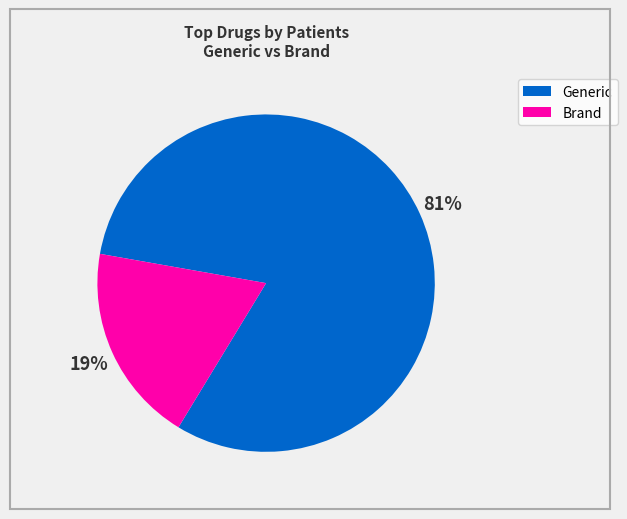

Is there a majority slice in this chart?

Yes